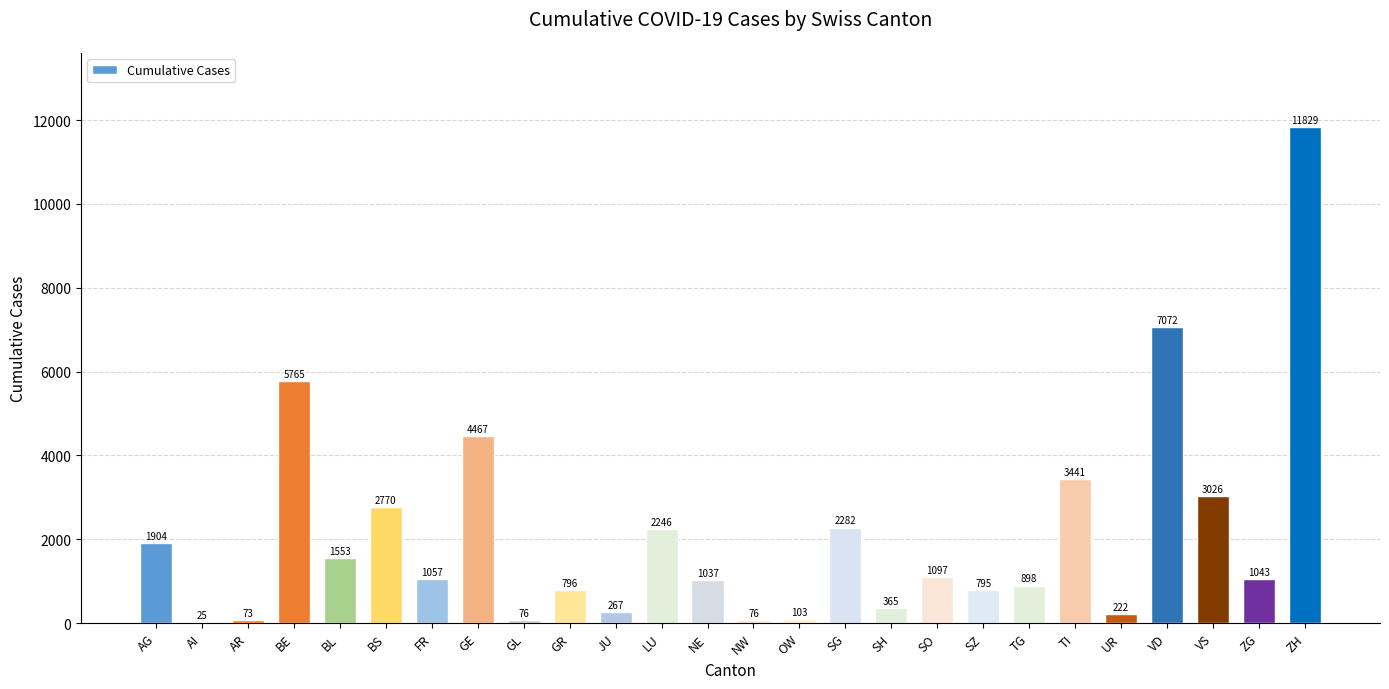

What is the ratio of the value at GE to the value at ZH?

0.4